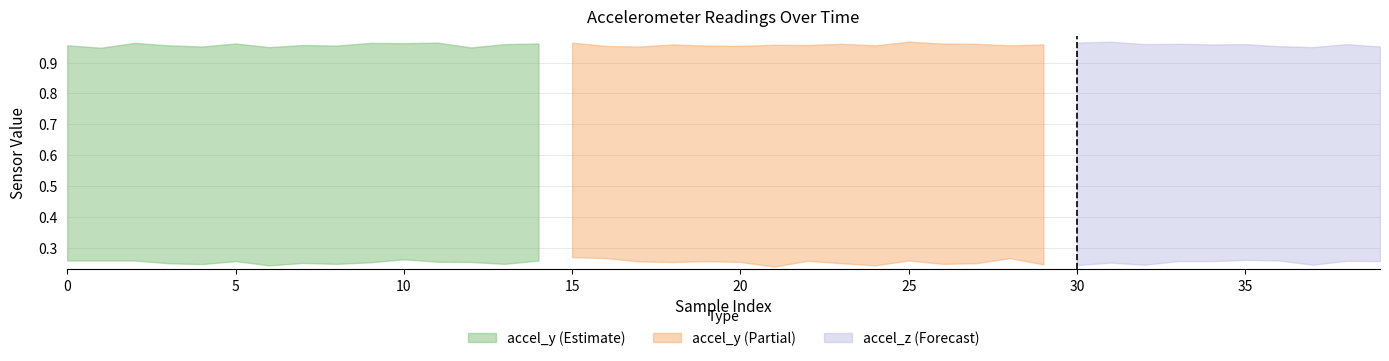

What is the value of the accel_z point at the 24th from the left?

0.2